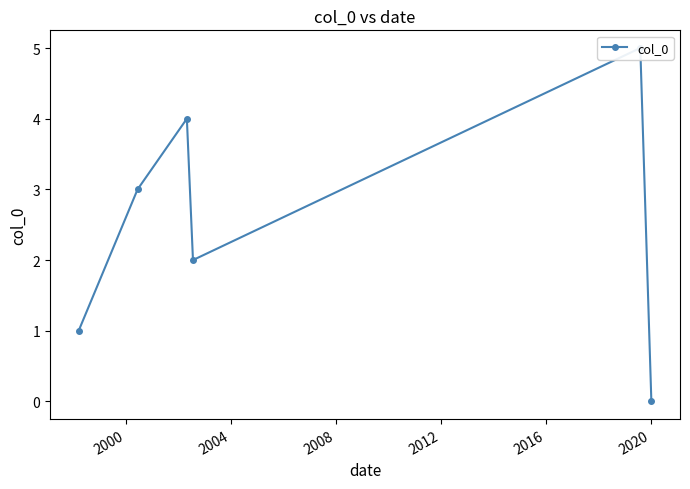

How many data points does each series have?

6